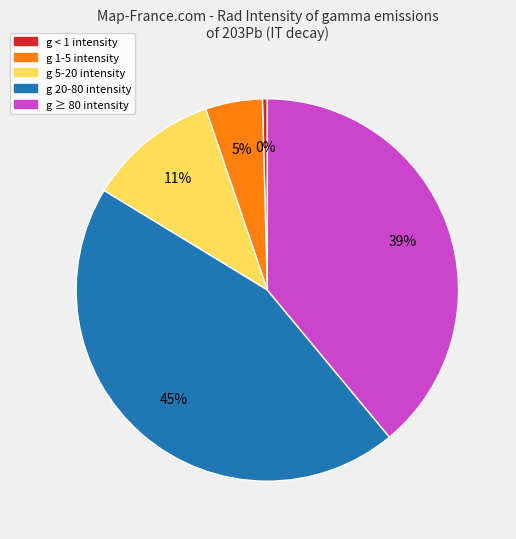

How many slices are in this pie chart?

5